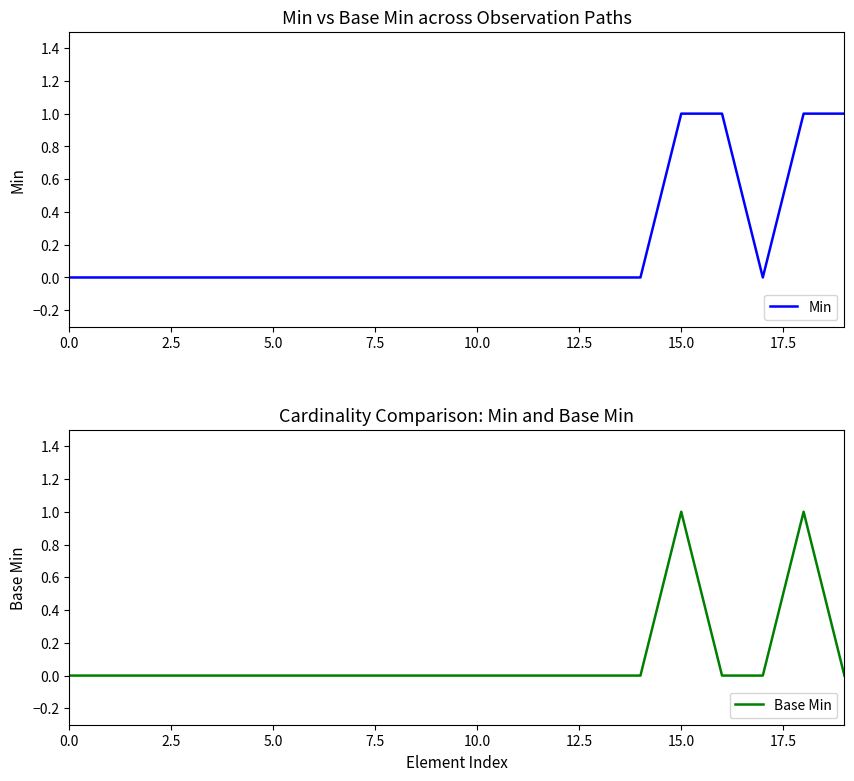

At which label does Base Min reach its peak?

15